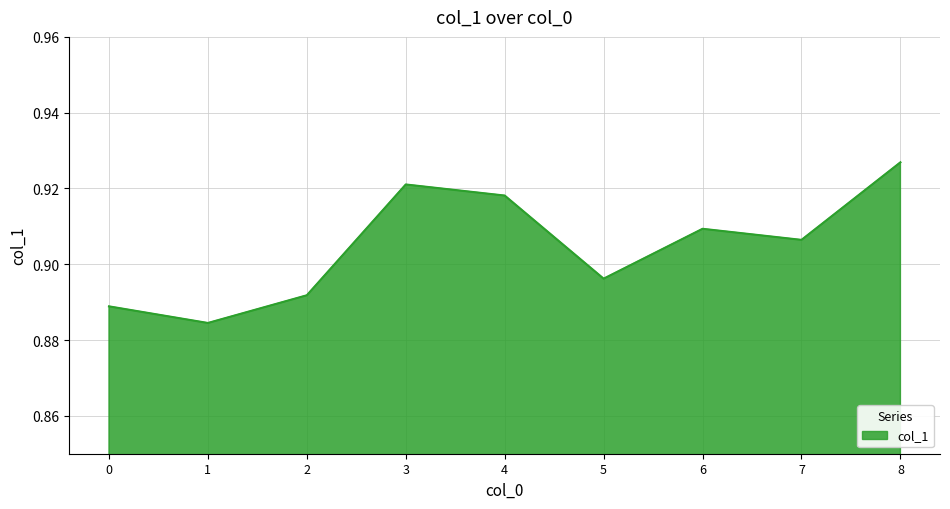

Which category has the highest value across all series?

8